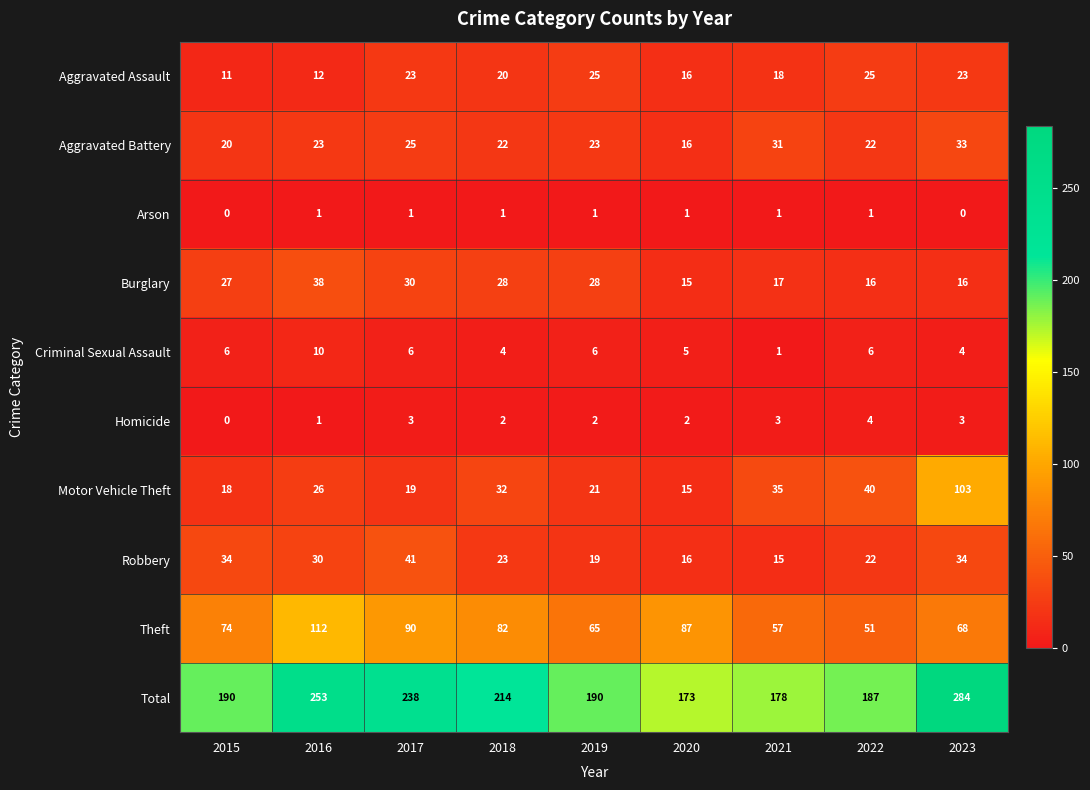

Where is Motor Vehicle Theft nearest to the value 59?

2022